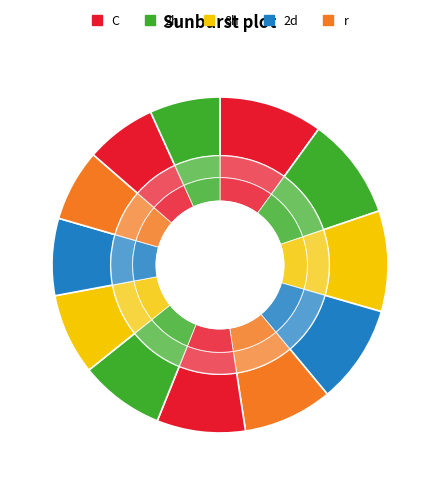

To the nearest percent, what is the difference between the largest and smallest slice percentages?

3%